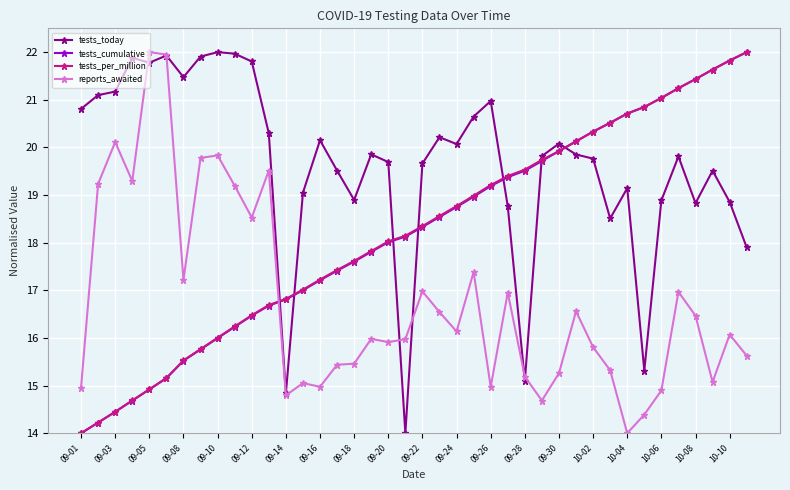

Which series has the largest total across all categories?

tests_today